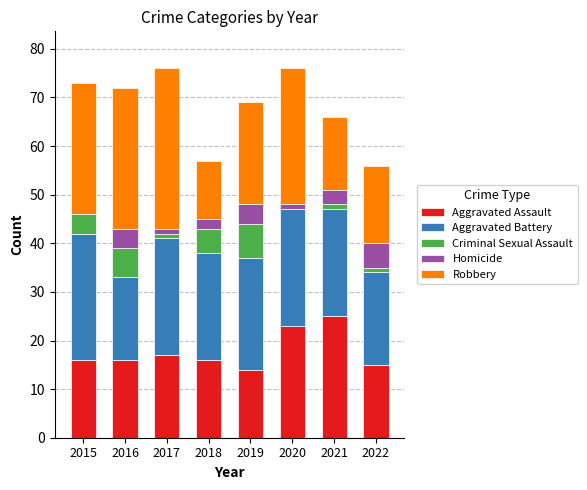

What is the maximum value for Aggravated Assault?

25